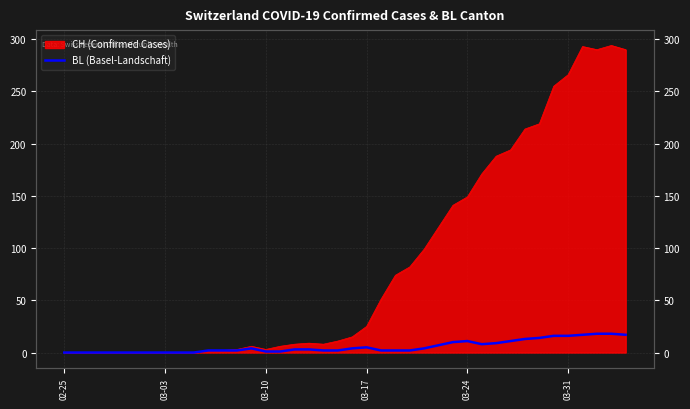

How many lines are shown in the chart?

1